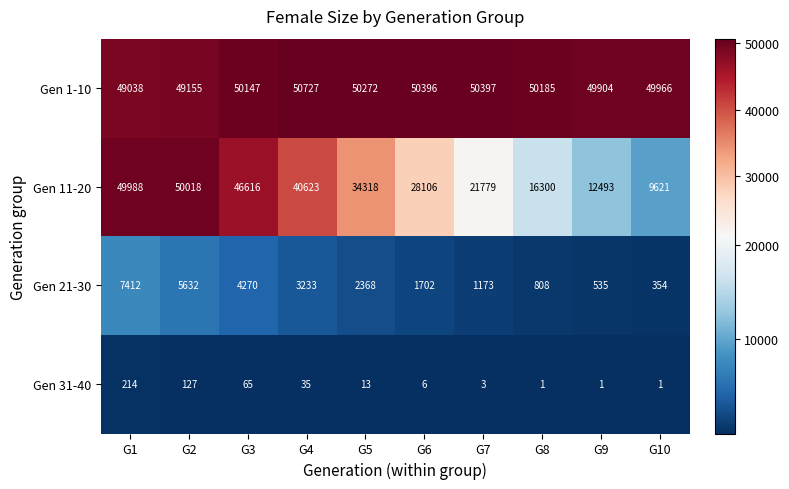

Where does the Gen 21-30 series first go above 2368?

G1